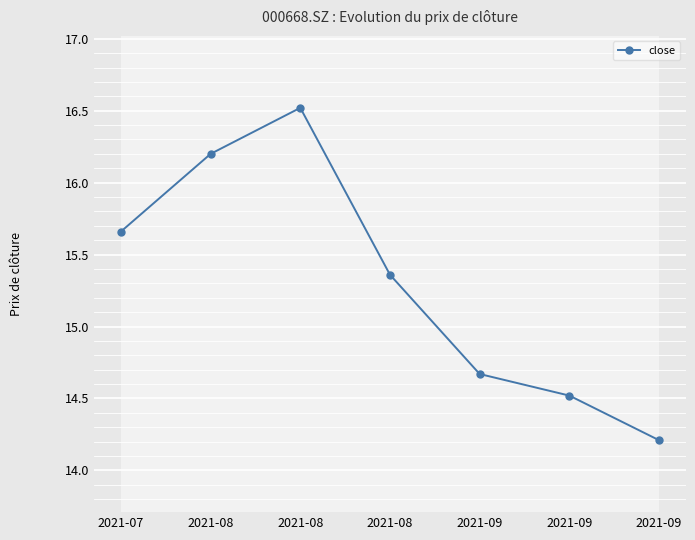

How many lines are shown in the chart?

1